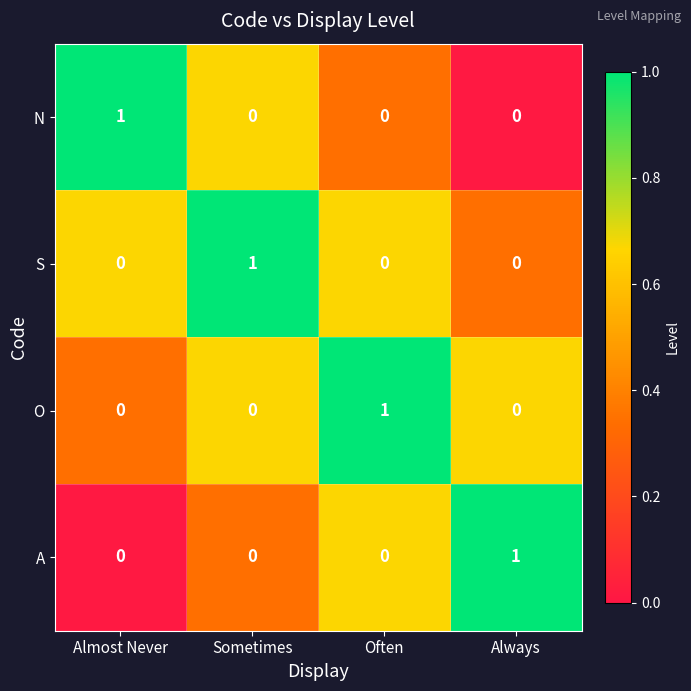

Count the O values in the range 0 to 1.

4